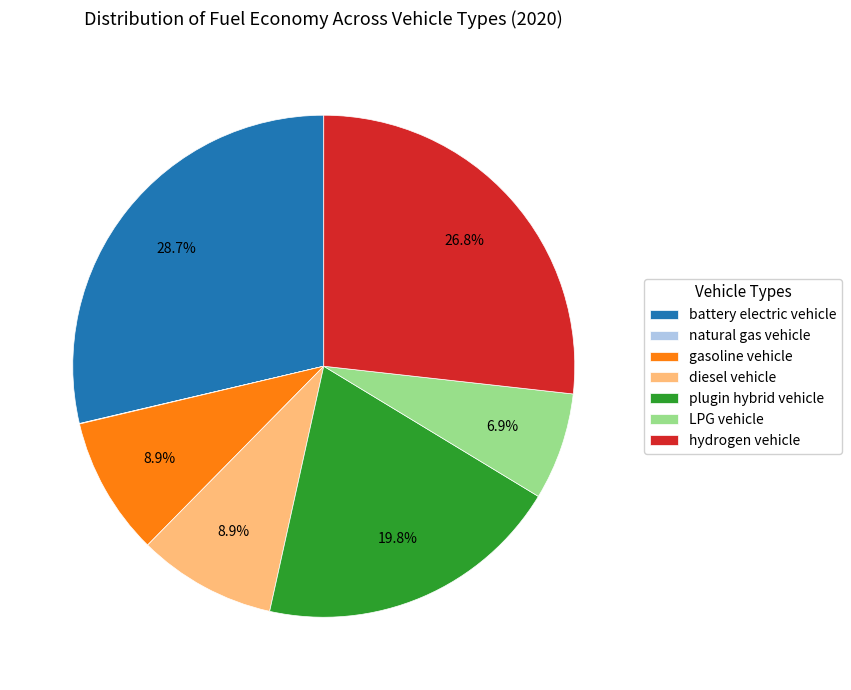

Is it true that diesel vehicle is 1% of the pie?

False